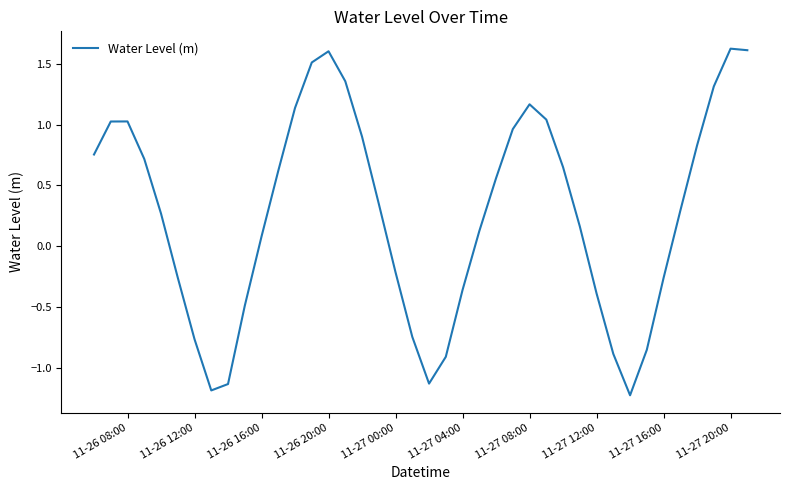

What is the minimum value shown in the chart?

-1.2